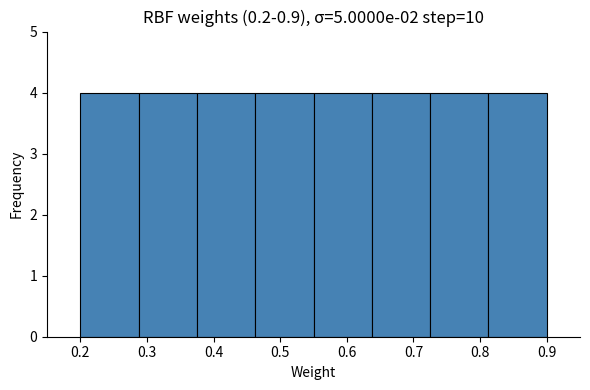

Reading left to right, list every bar in this chart as the range it spans on the x-axis followed by its height. Neither the bar edges nor the heights are printed on the chart, so give them approximately, as read against the axes.

0.20 to 0.29: 4
0.29 to 0.38: 4
0.38 to 0.46: 4
0.46 to 0.55: 4
0.55 to 0.64: 4
0.64 to 0.73: 4
0.73 to 0.81: 4
0.81 to 0.90: 4